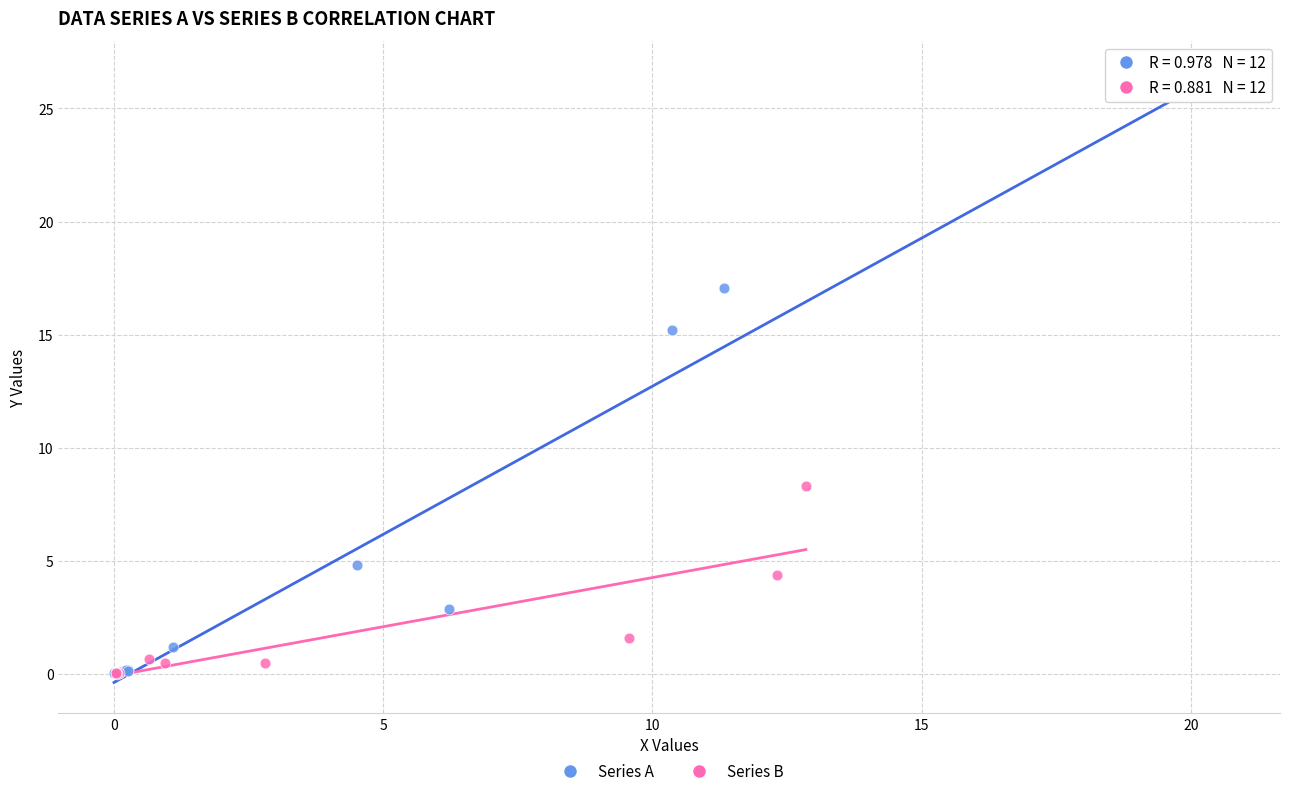

Which series contains the highest Y value?

Series A